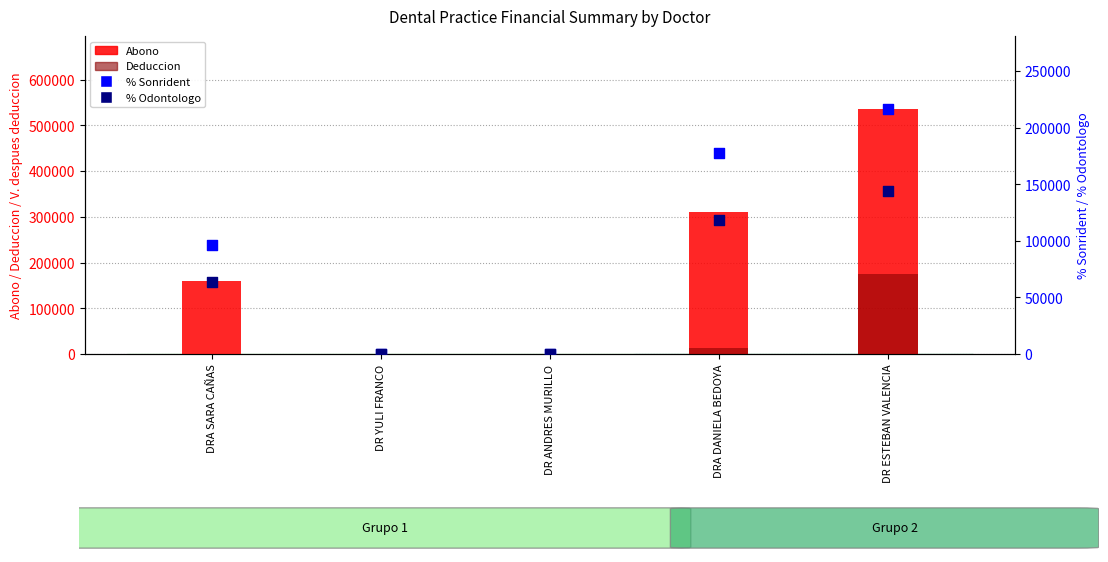

Which series contains the lowest Y value?

Abono